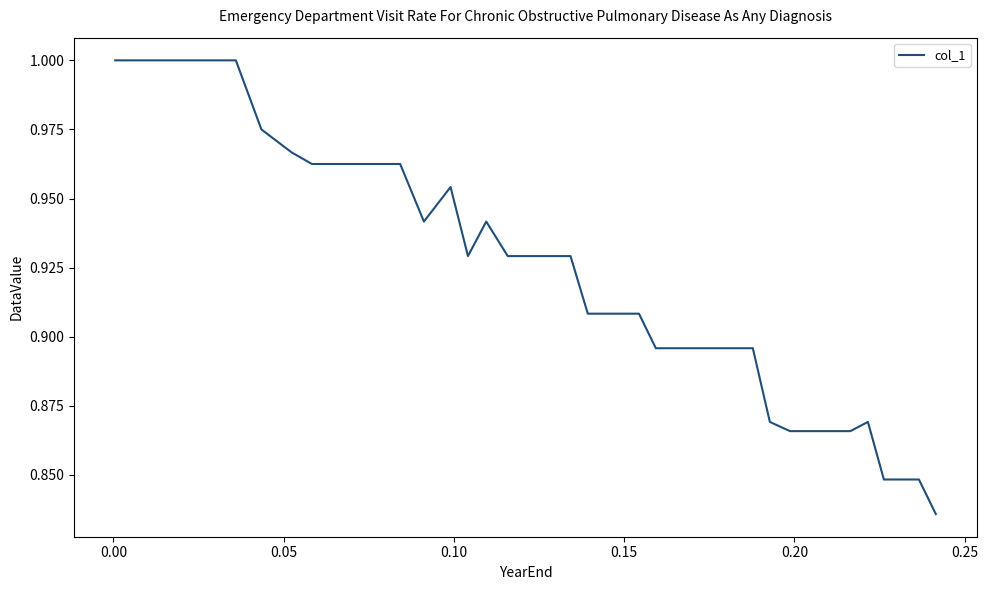

How many values are between 0 and 1?

40